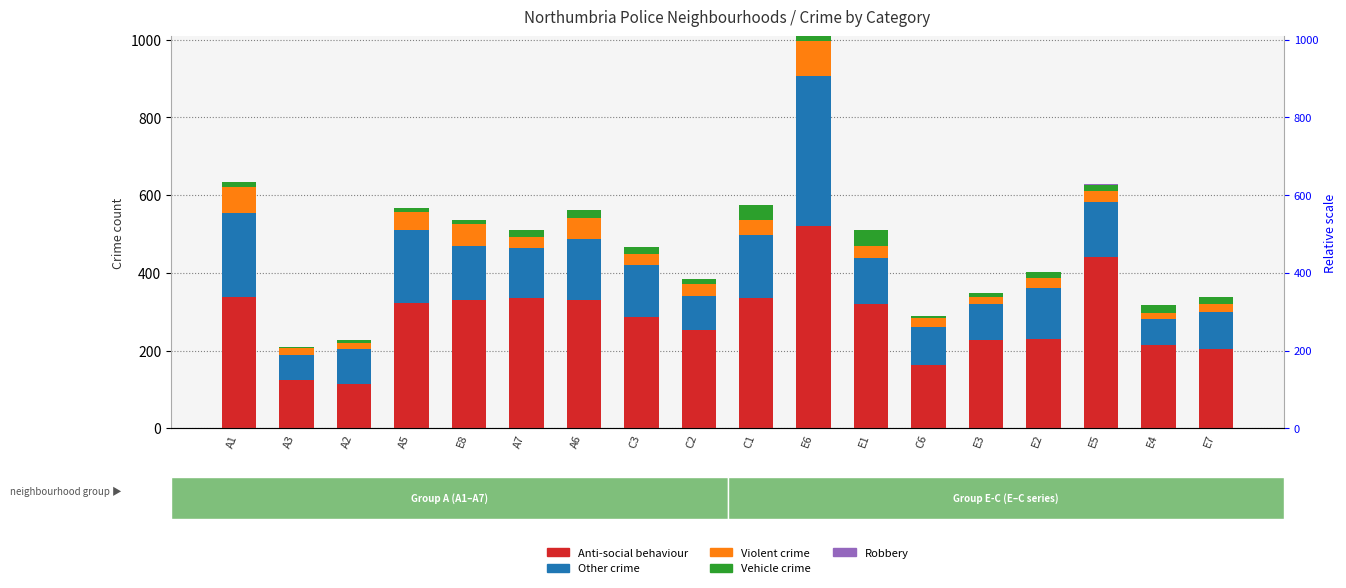

At E1, list the series in order from smallest to largest.

Robbery, Violent crime, Vehicle crime, Other crime, Anti-social behaviour